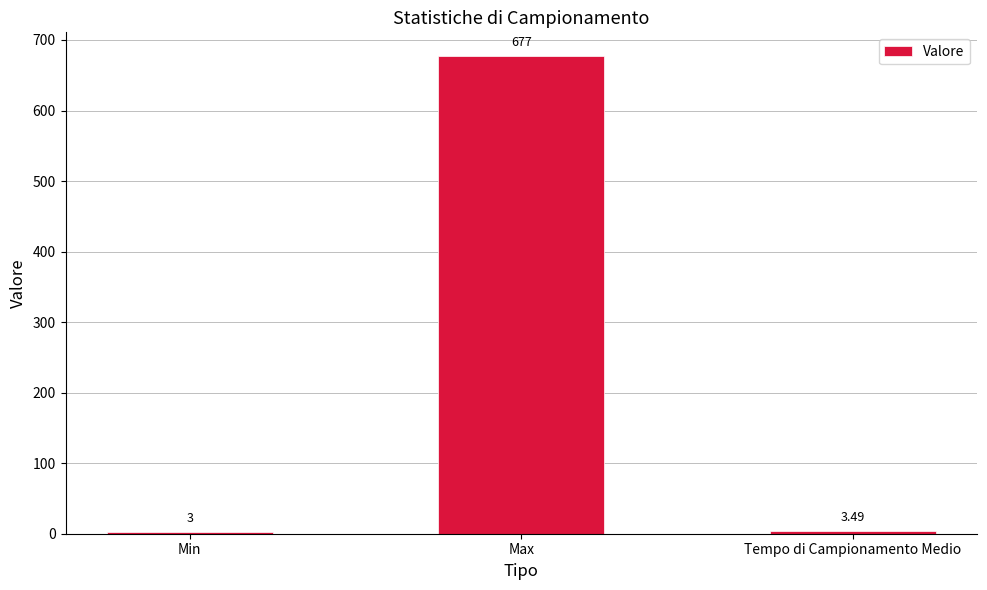

Where is the data nearest to the value 340?

Tempo di Campionamento Medio